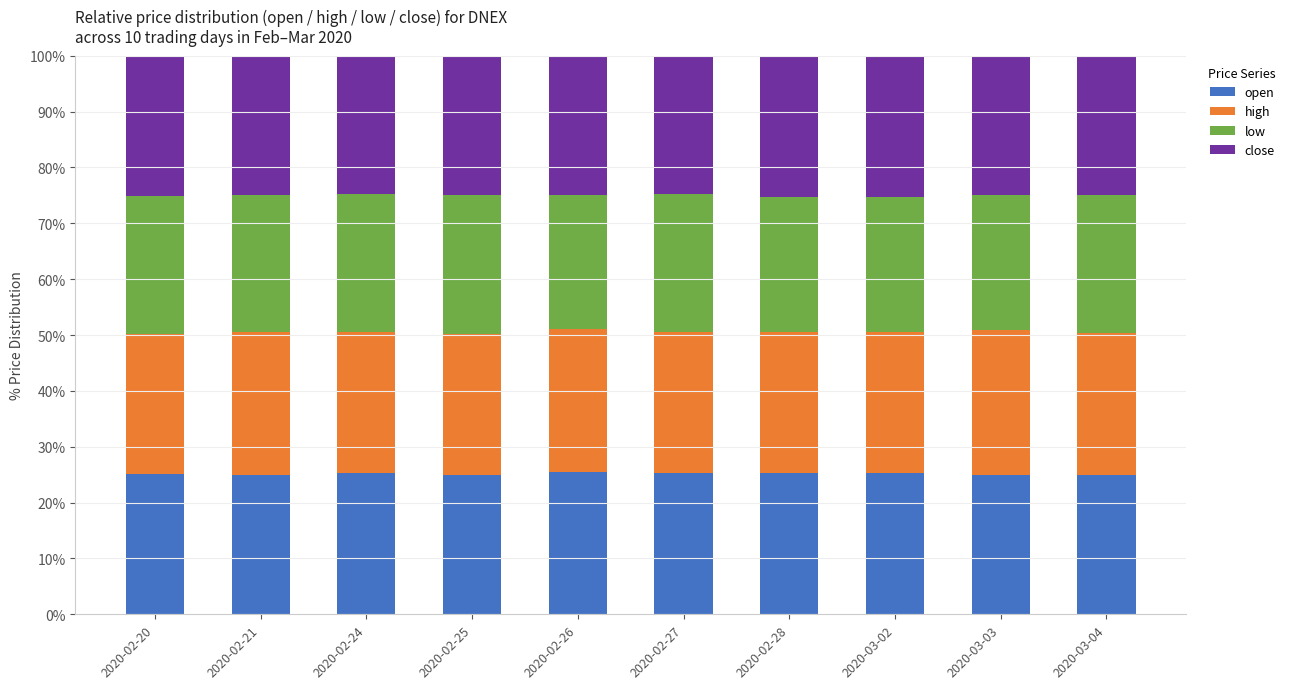

Is it true that open equals 38.9 at 2020-02-28?

False